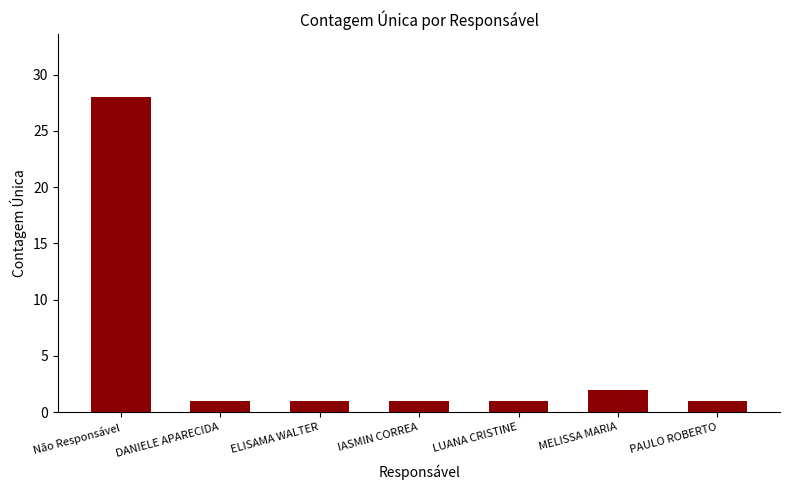

Reading left to right, extract all data points from this chart.

28	1	1	1	1	2	1